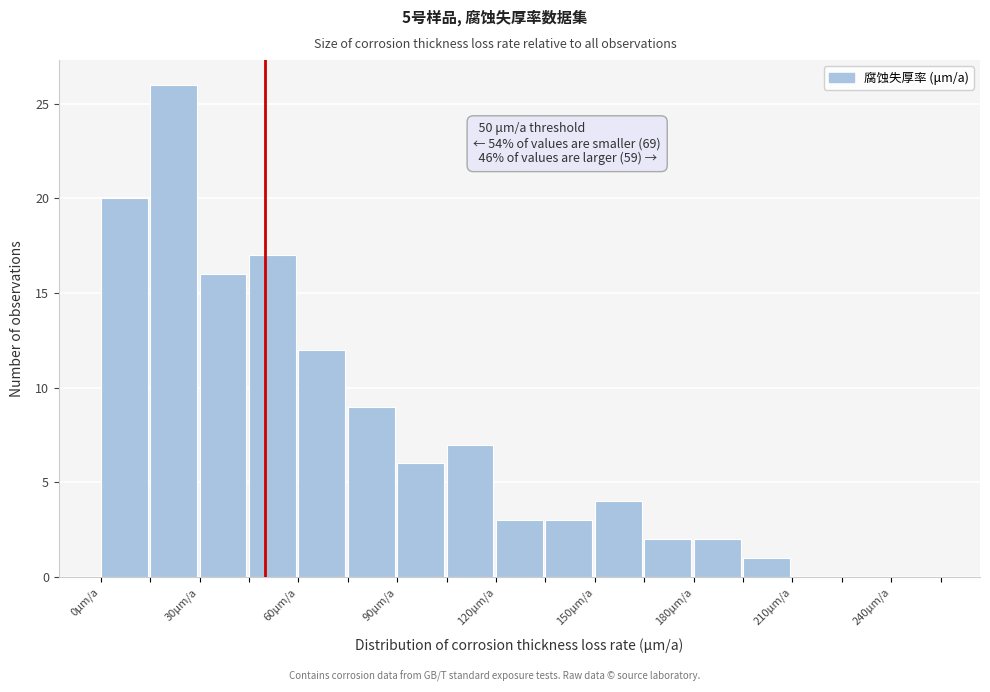

Read against the x-axis, roughly where is the centre of the tallest bar?

20